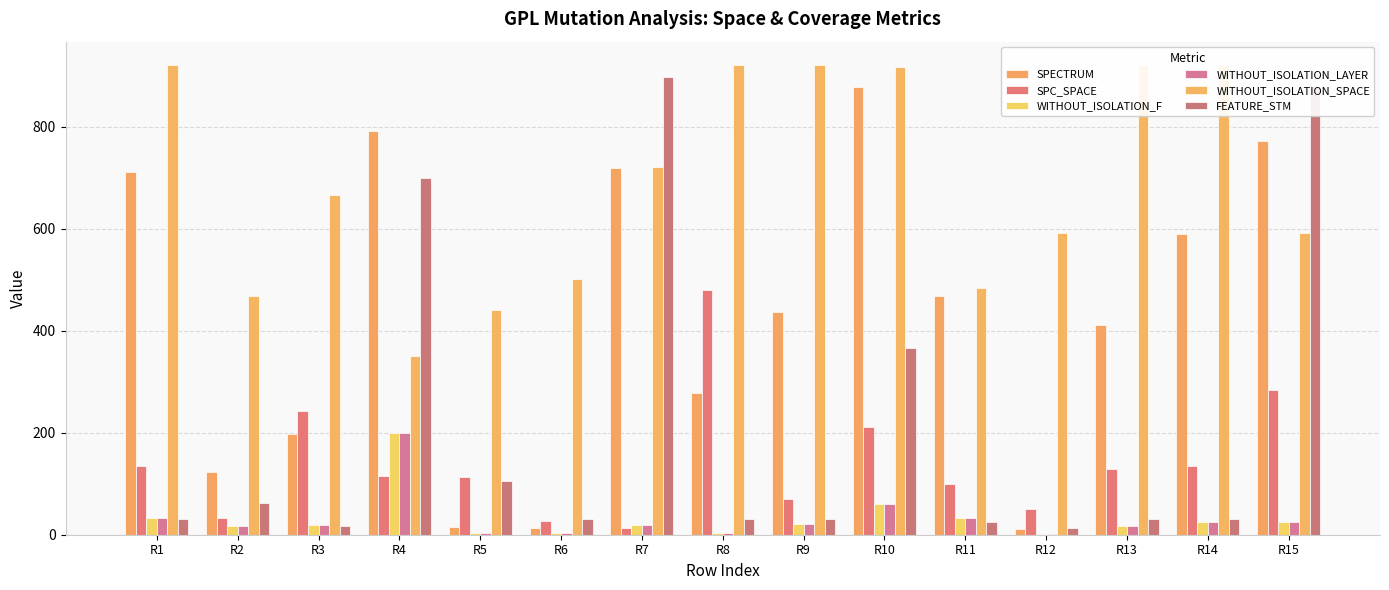

What are all the series names shown in the legend?

SPECTRUM, SPC_SPACE, WITHOUT_ISOLATION_F, WITHOUT_ISOLATION_LAYER, WITHOUT_ISOLATION_SPACE, FEATURE_STM